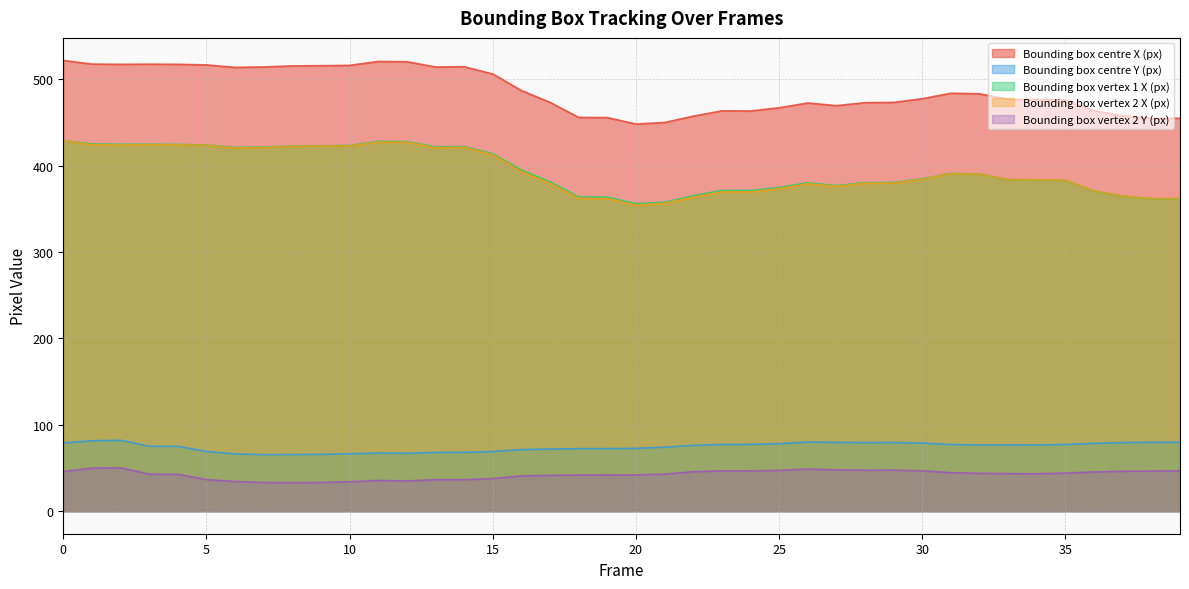

Reading right to left, what are all the values shown in this chart?

Bounding box centre X (px): 455.0	455.0	457.8	463.8	476.1	476.8	476.9	483.4	484.0	477.7	473.4	473.1	469.6	472.8	467.2	463.5	463.6	457.5	450.1	448.3	455.8	456.0	473.4	487.1	506.3	514.7	514.4	520.5	520.8	516.3	515.9	515.7	514.5	513.9	516.8	517.5	517.7	517.5	517.8	522.0
Bounding box centre Y (px): 79.8	79.7	79.4	78.5	77.3	76.5	76.7	76.7	77.2	78.9	79.5	79.4	79.6	80.1	78.2	77.3	77.3	76.3	74.1	72.7	72.5	72.4	71.9	71.3	69.1	68.2	68.1	67.1	67.3	66.5	65.8	65.6	65.4	66.3	69.1	75.1	75.2	82.1	81.6	79.0
Bounding box vertex 1 X (px): 361.9	361.9	364.8	370.8	383.0	383.8	383.9	390.4	391.2	385.0	380.7	380.5	377.1	380.4	374.9	371.3	371.5	365.4	357.8	356.2	363.8	363.9	381.4	395.0	413.9	422.2	421.9	427.9	428.3	423.5	423.1	422.8	421.8	421.3	424.0	424.7	424.9	424.9	425.3	429.0
Bounding box vertex 2 X (px): 362.1	362.0	364.9	370.9	383.1	383.9	384.0	390.3	390.9	384.4	380.0	379.7	376.2	379.2	373.5	369.7	369.8	363.6	356.5	354.5	362.0	362.2	379.5	393.2	412.7	421.3	420.9	427.2	427.3	423.1	422.7	422.5	421.2	420.6	423.7	424.2	424.4	424.1	424.3	429.0
Bounding box vertex 2 Y (px): 46.6	46.5	46.3	45.4	44.1	43.3	43.5	43.9	44.6	46.8	47.5	47.4	47.9	48.8	47.3	46.7	46.7	45.8	43.0	42.1	42.0	41.9	41.5	40.9	37.8	36.5	36.5	35.0	35.7	34.1	33.3	33.1	33.3	34.4	36.6	42.8	42.9	50.3	50.0	46.0